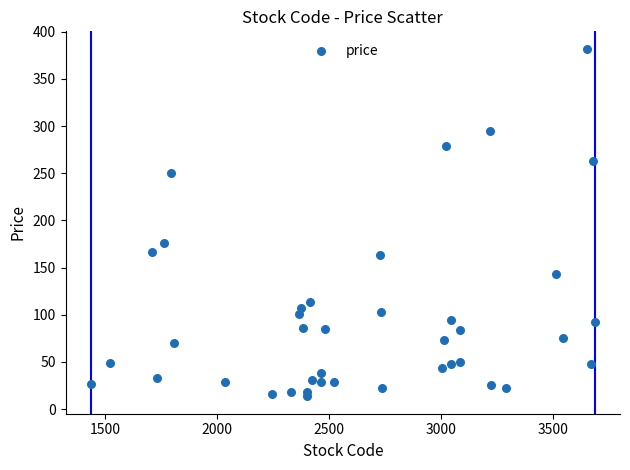

What is the range of X values (max minus min)?

2253.0